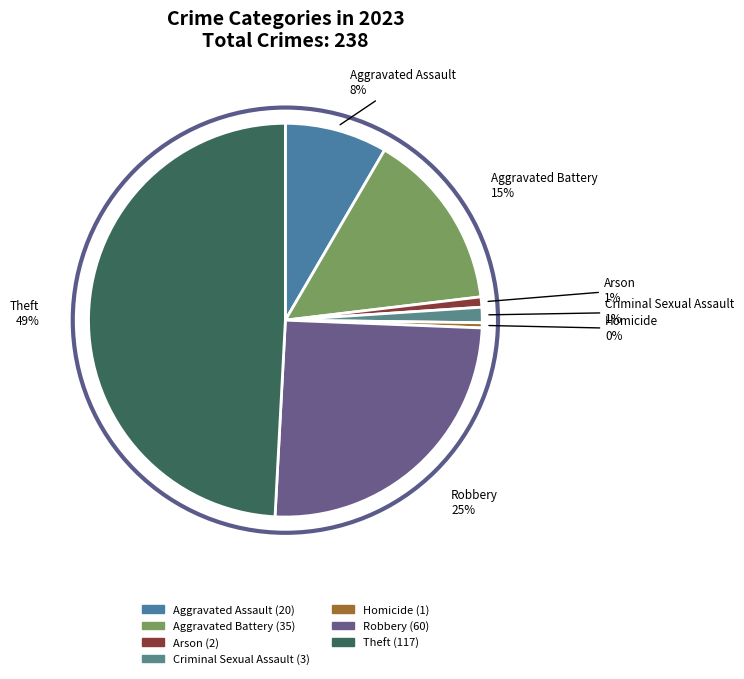

Which slice is the largest?

Theft